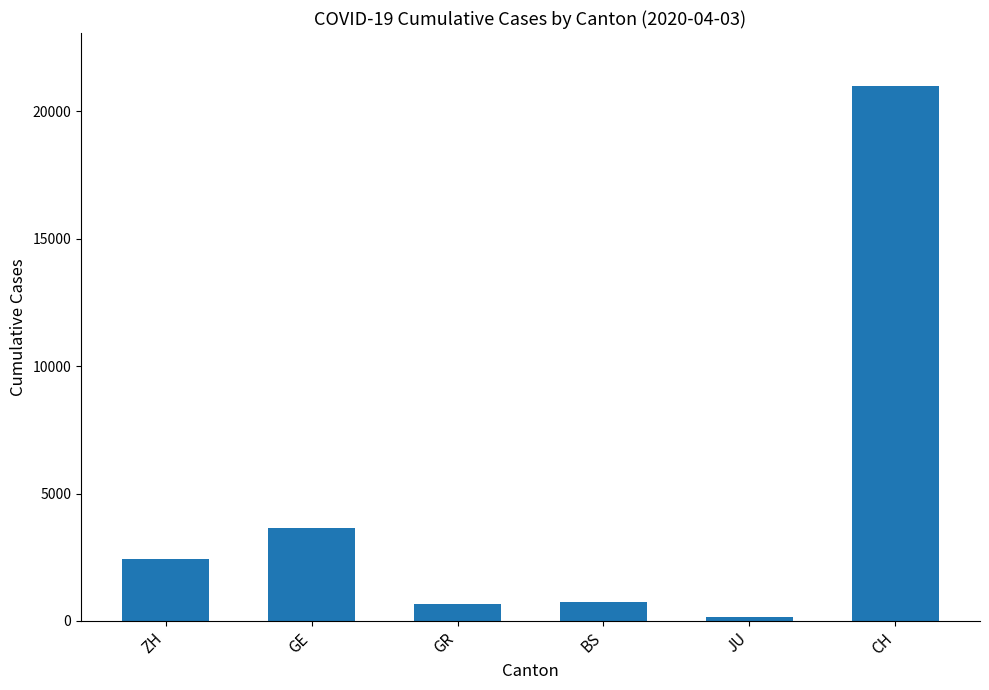

At which label is the value closest to 10563?

GE